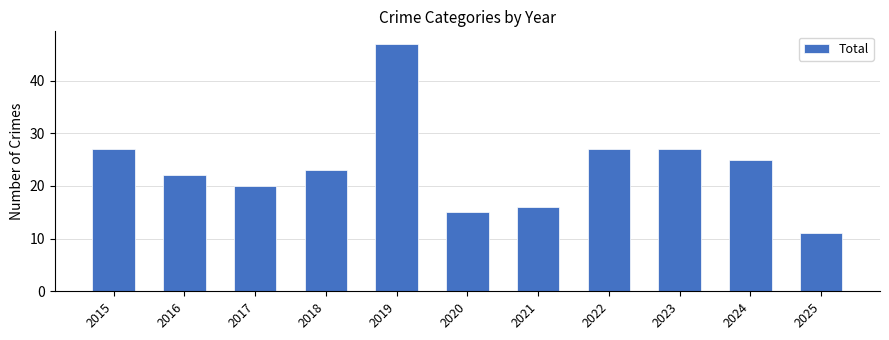

What is the difference between the values at 2021 and 2018?

7